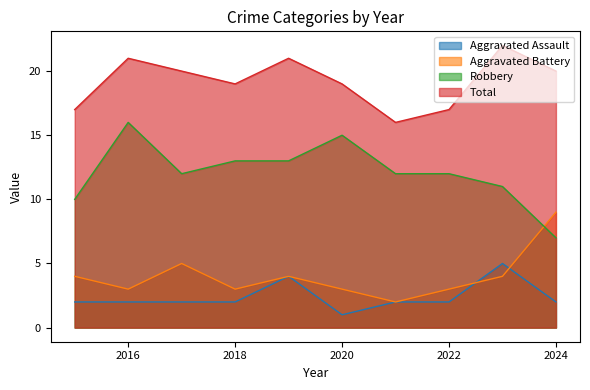

Between 2024 and 2023, which is larger?

2023